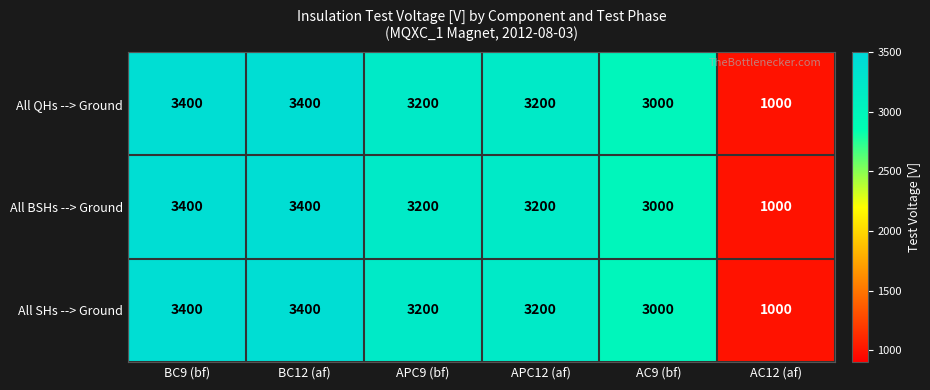

True or false: All QHs --> Ground has a value of 3948 at AC9 (bf).

False